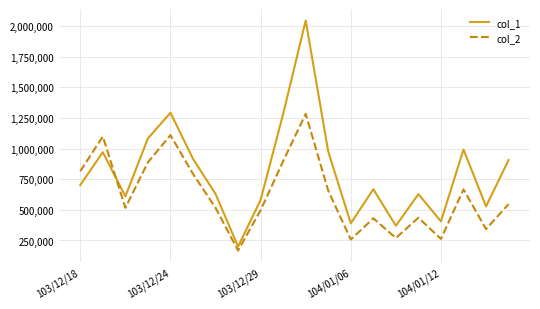

Is this an area chart (filled region under the line)?

No